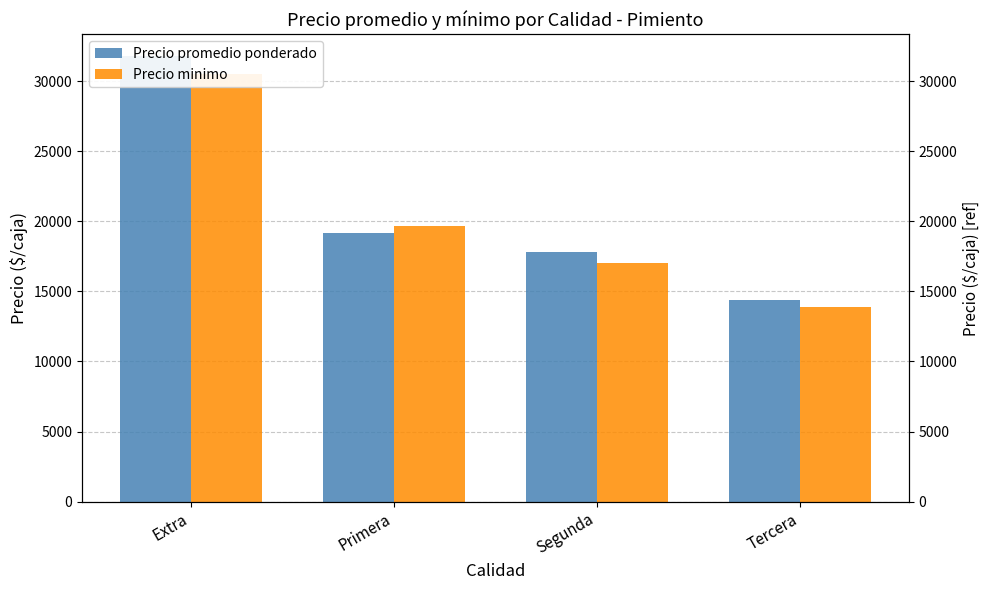

At which label does Precio promedio ponderado first exceed 19190?

Extra